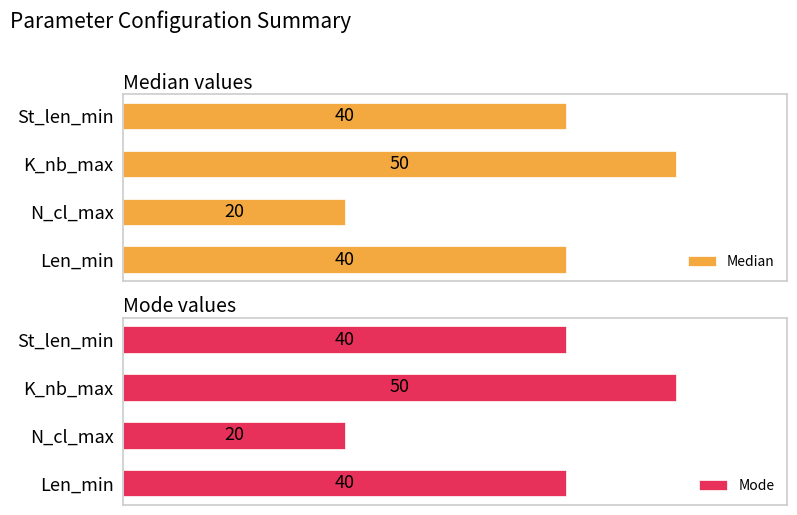

Which series has the widest spread of values?

Median